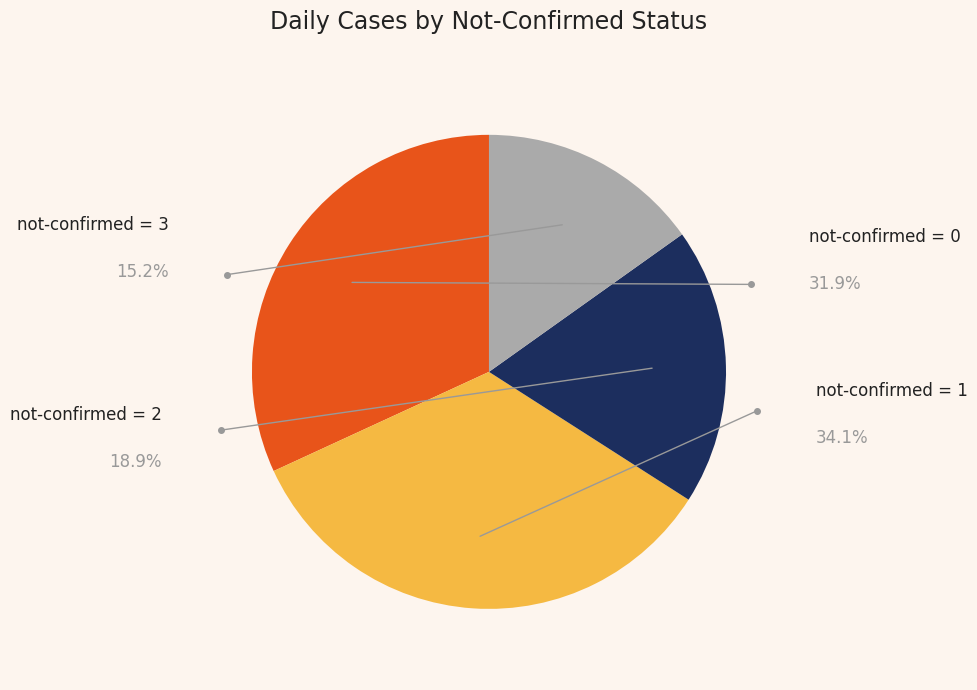

Count the number of slices in the pie.

4